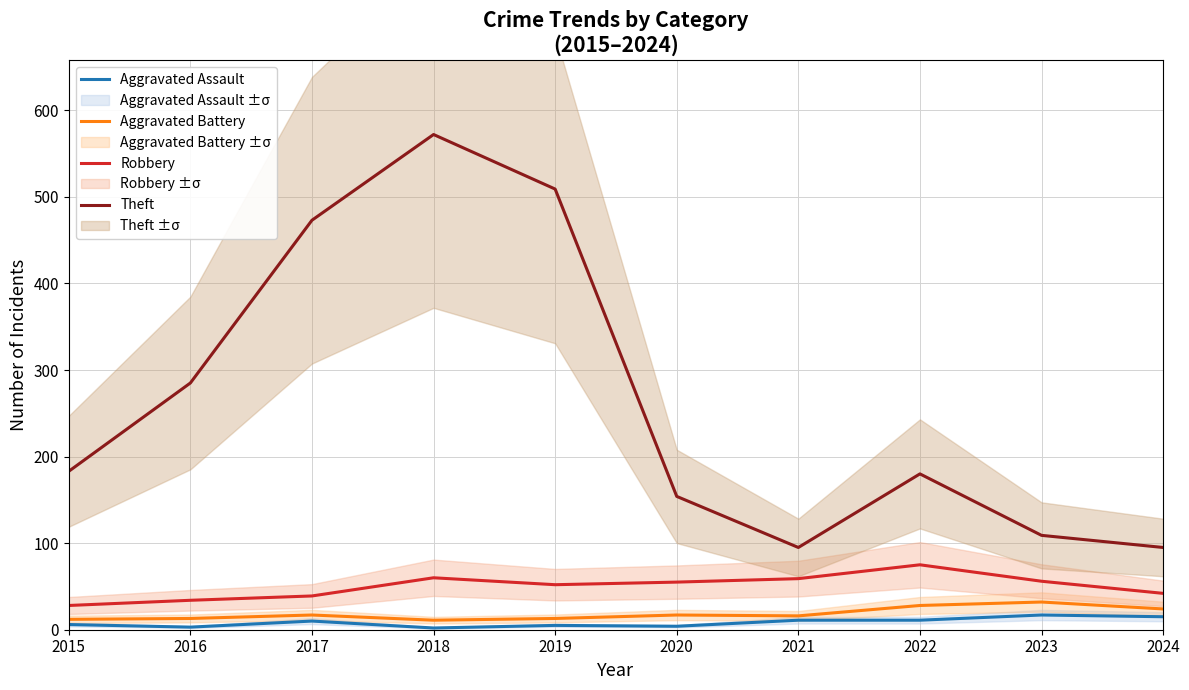

What is the spread (max minus min) of values at 2015?

177